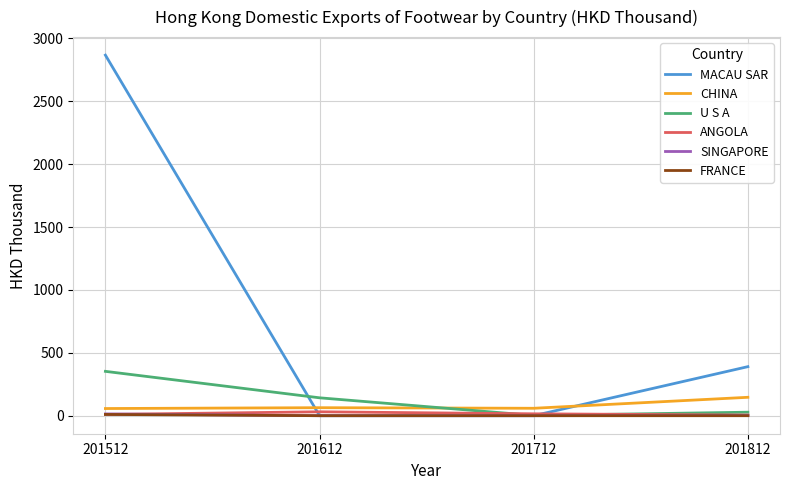

Which series has the widest spread of values?

MACAU SAR